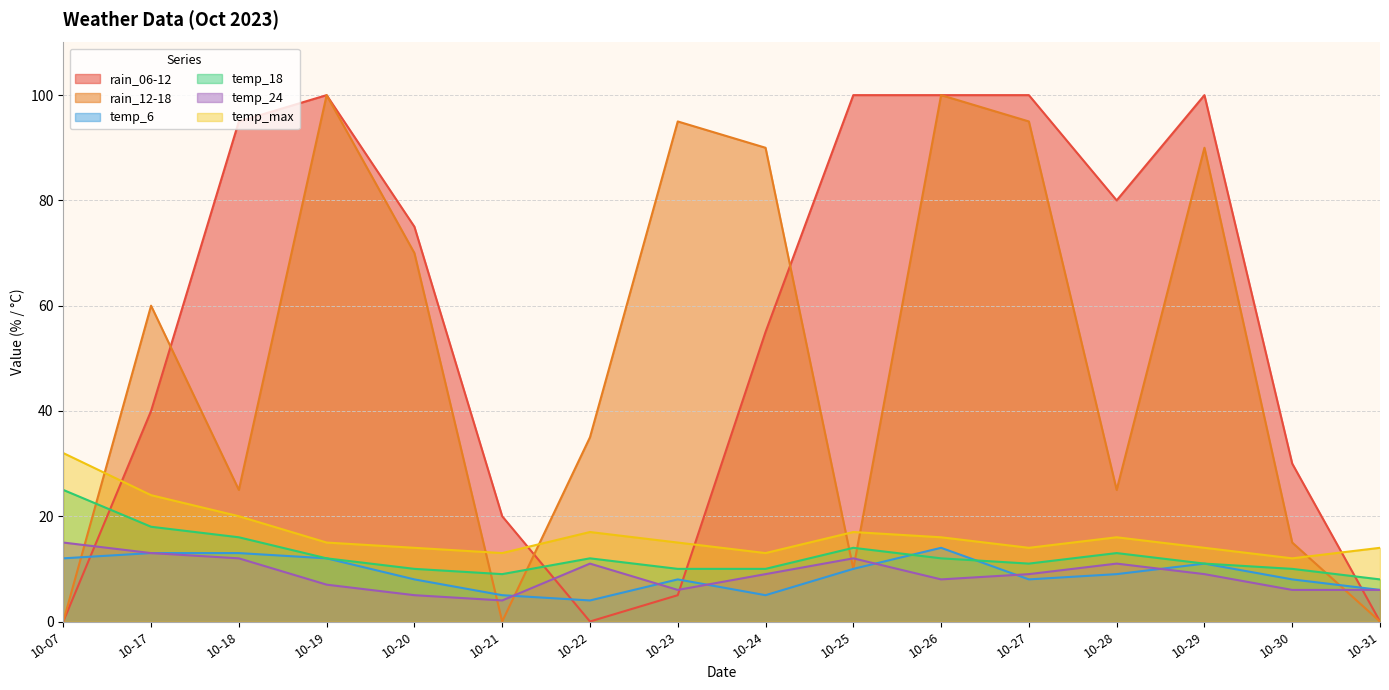

At which label does temp_max reach its minimum?

10-30